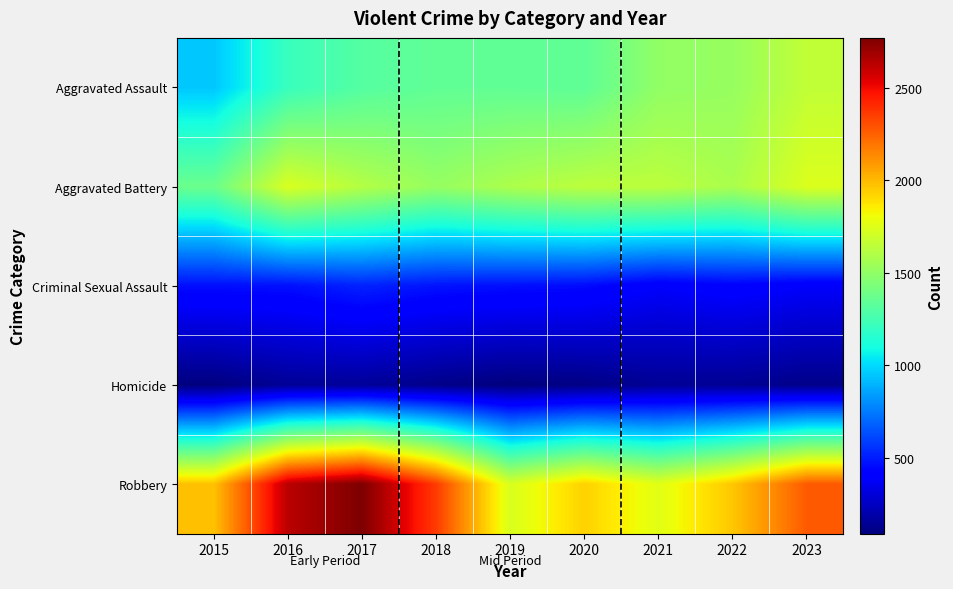

Which series has the widest spread of values?

Robbery